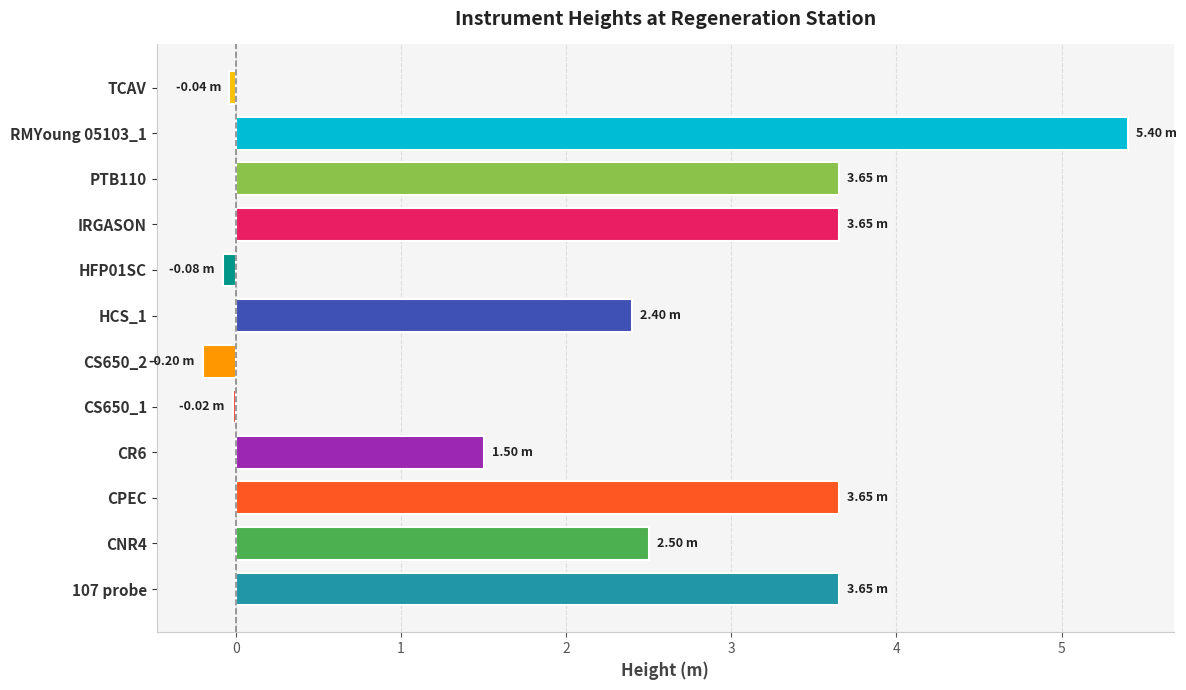

Between CPEC and HFP01SC, which is larger?

CPEC